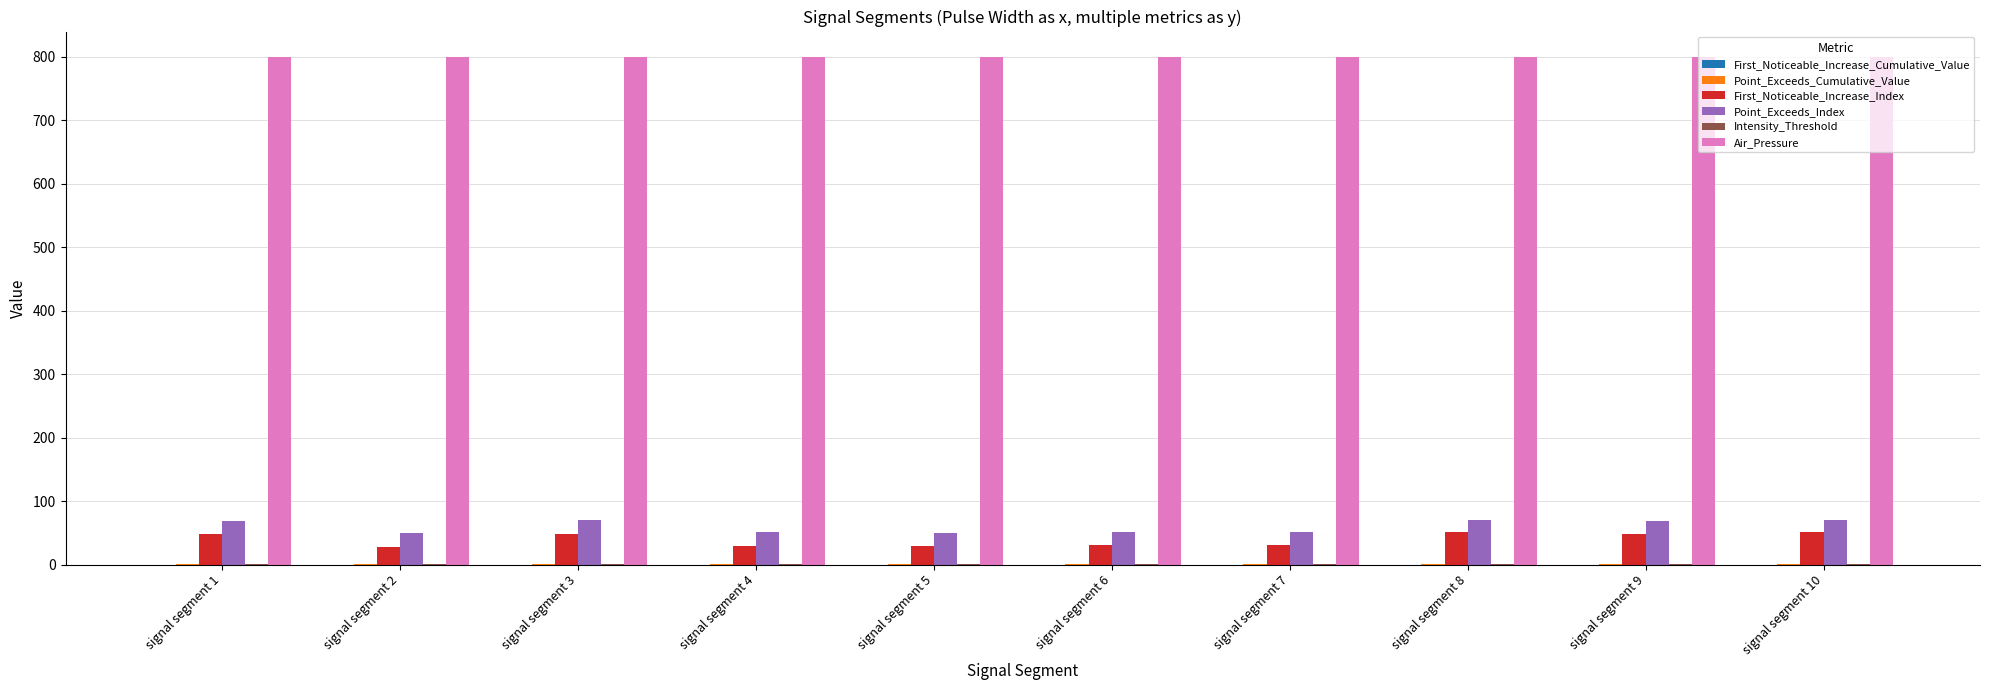

What value does the Air_Pressure series have at signal segment 1?

800.0